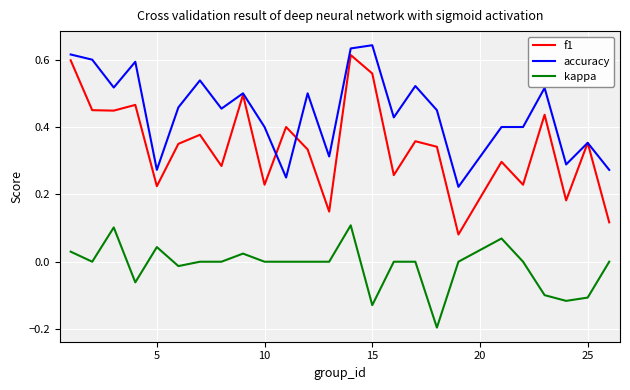

Does the chart have visible grid lines?

Yes